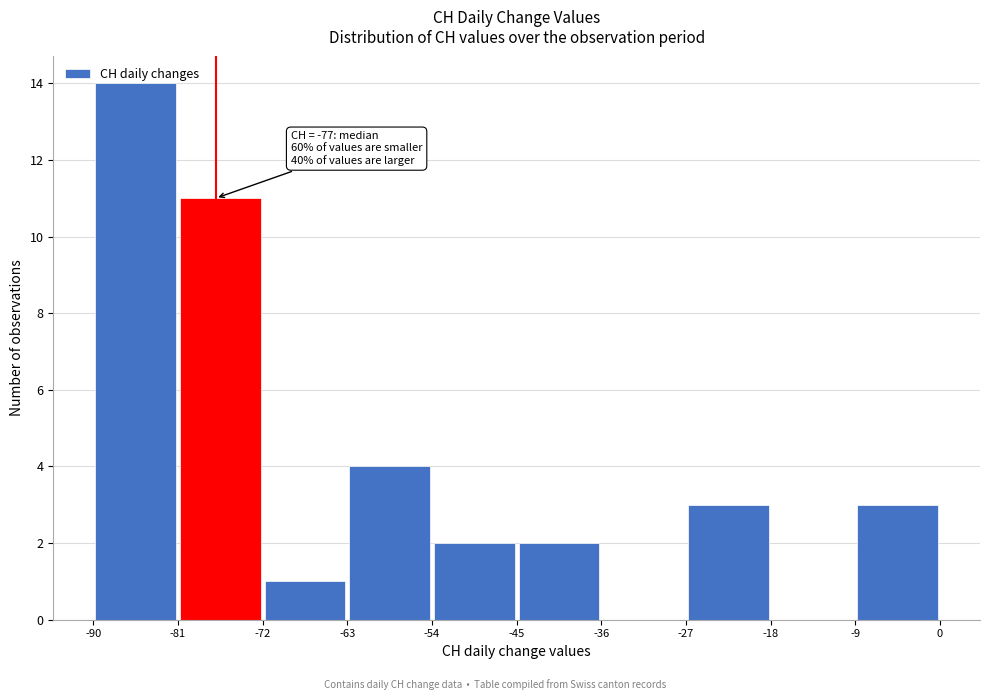

Which range on the x-axis has the tallest bar?

-90 to -81